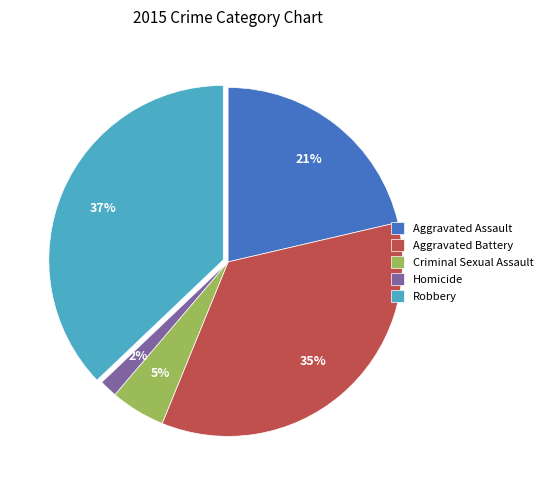

Is it true that Robbery is 49% of the pie?

False